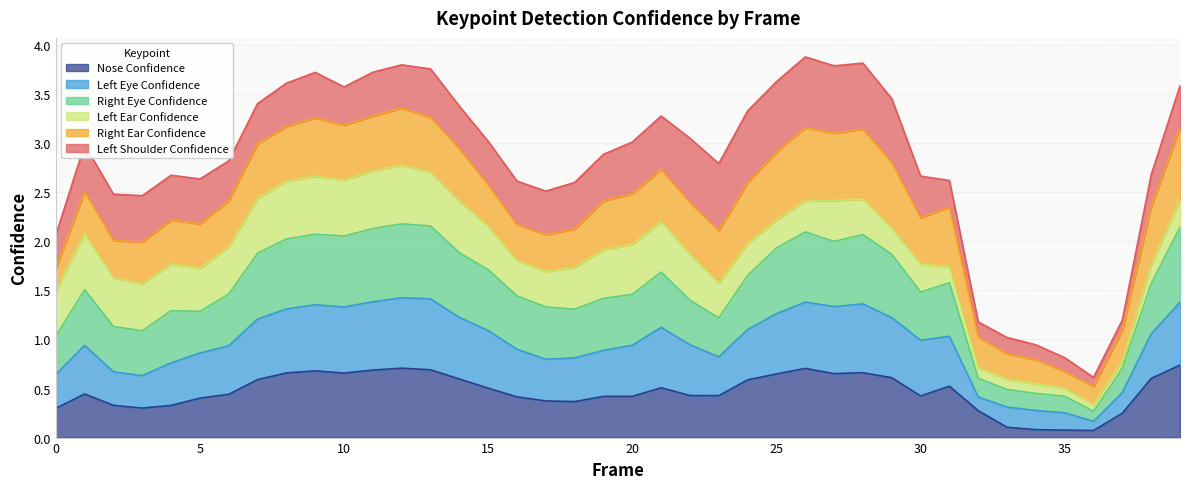

What is the total value across all series at 15?

3.0